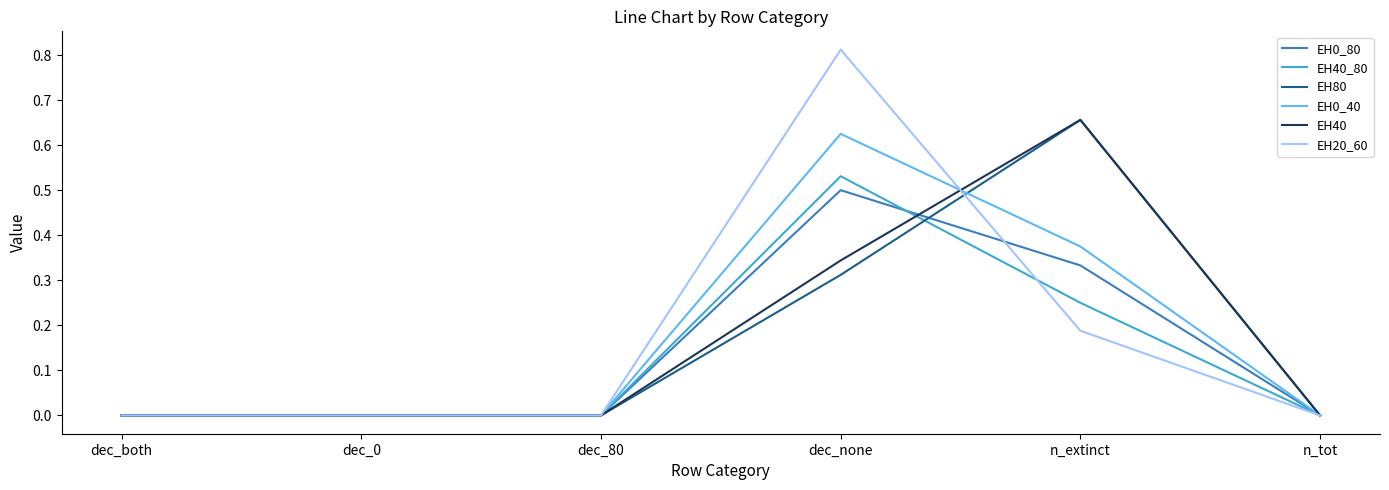

At which category is the sum across all series the highest?

dec_none